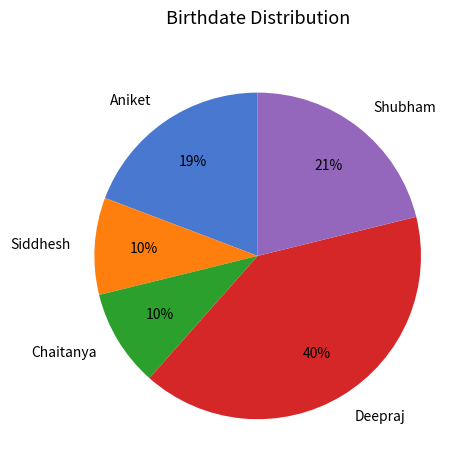

Is Siddhesh the majority of the pie?

No